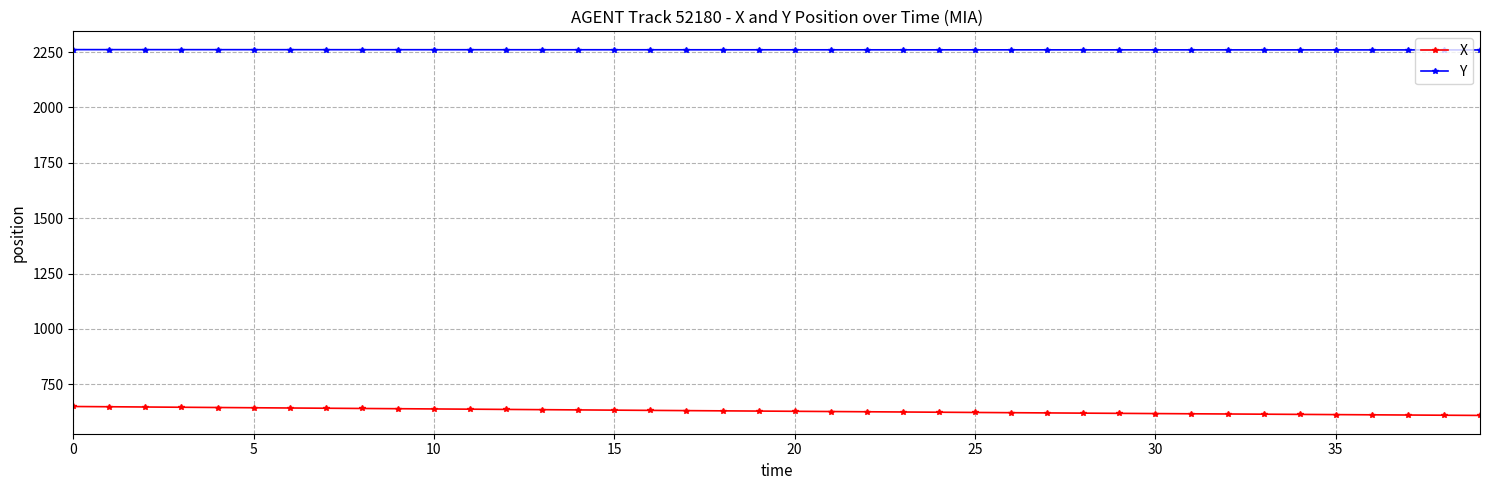

At how many categories does at least one series exceed 1502?

40